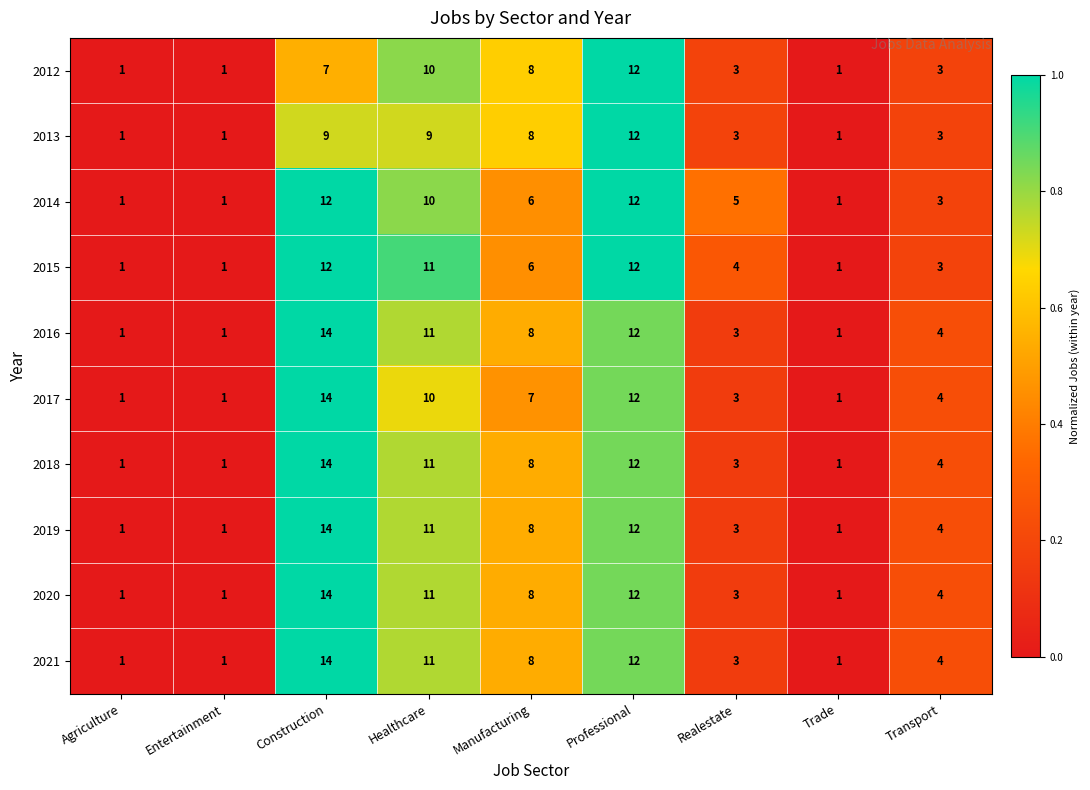

What is the total value across all series at Healthcare?

105